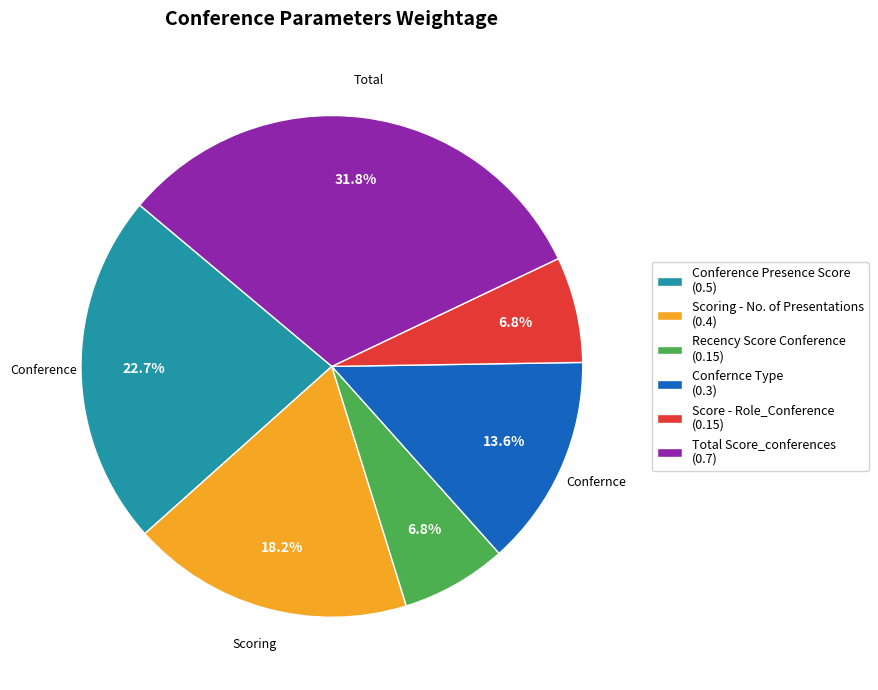

Combined, what portion of the pie is Confernce Type (0.3) and Scoring - No. of Presentations (0.4)?

31.8%